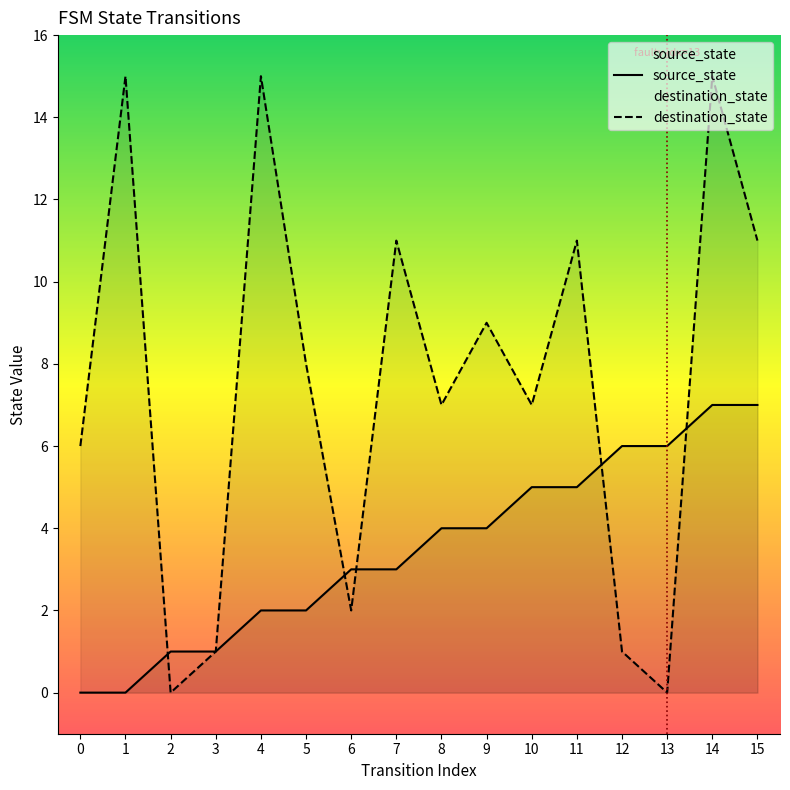

At which label is destination_state closest to 7?

8